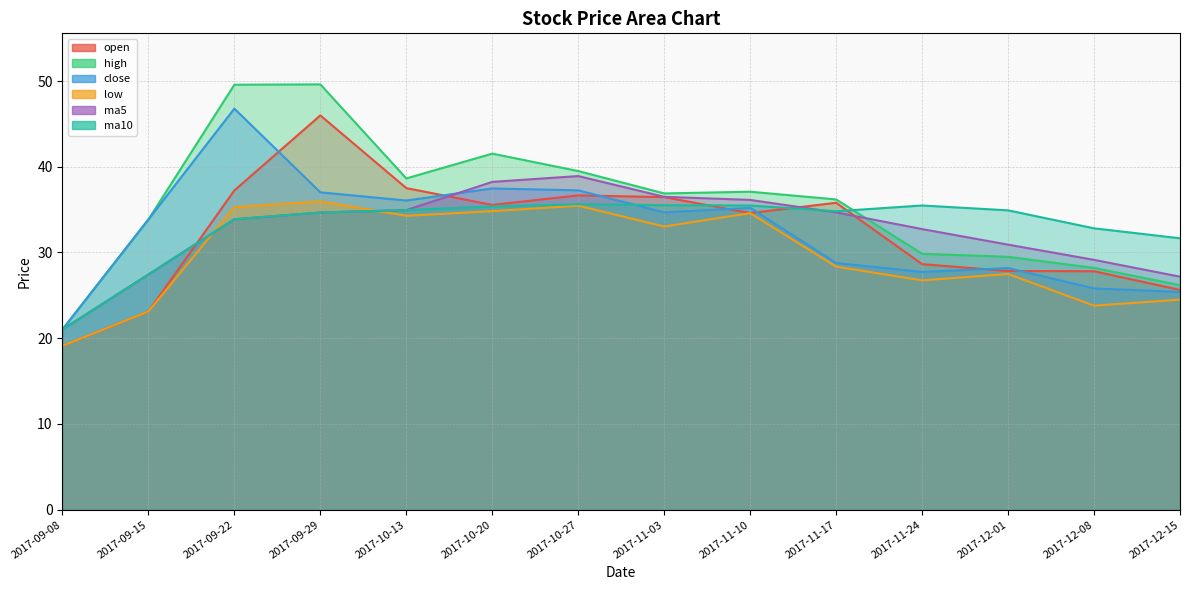

Reading left to right, what are all the values shown in this chart?

open: 19.1	23.1	37.2	46.0	37.5	35.5	36.7	36.5	34.6	35.8	28.6	27.8	27.8	25.6
high: 21.0	33.9	49.6	49.6	38.6	41.5	39.5	36.9	37.1	36.2	29.9	29.5	28.2	26.2
close: 21.0	33.9	46.8	37.0	36.1	37.5	37.2	34.7	35.2	28.8	27.7	28.2	25.8	25.4
low: 19.1	23.1	35.3	36.0	34.3	34.8	35.5	33.0	34.6	28.4	26.8	27.5	23.8	24.5
ma5: 21.0	27.4	33.9	34.7	34.9	38.2	38.9	36.5	36.1	34.7	32.7	30.9	29.1	27.2
ma10: 21.0	27.4	33.9	34.7	34.9	35.4	35.6	35.5	35.5	34.8	35.5	34.9	32.8	31.7